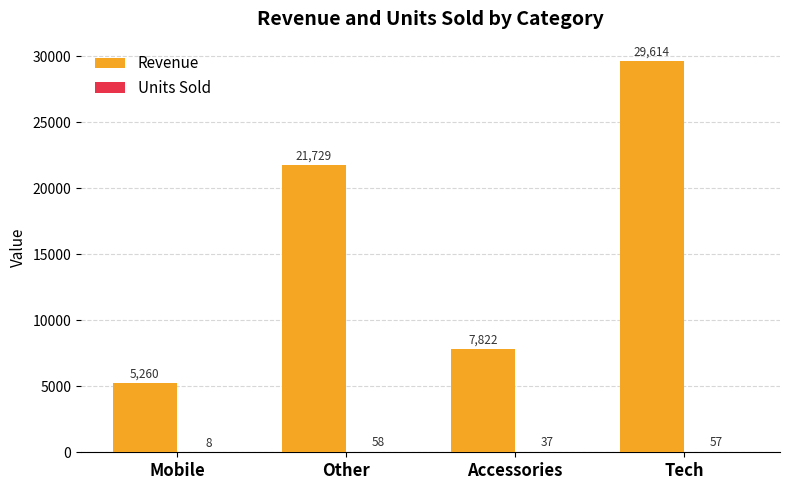

What value does the Revenue series have at Mobile?

5260.0